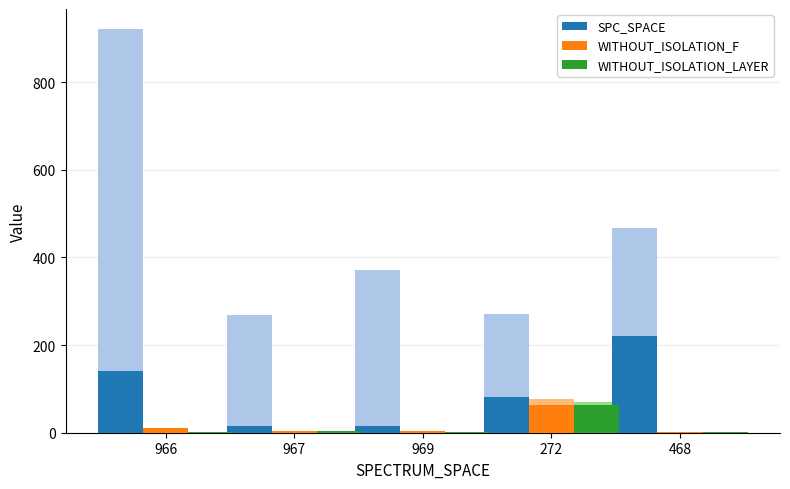

How many distinct data groups are displayed?

3